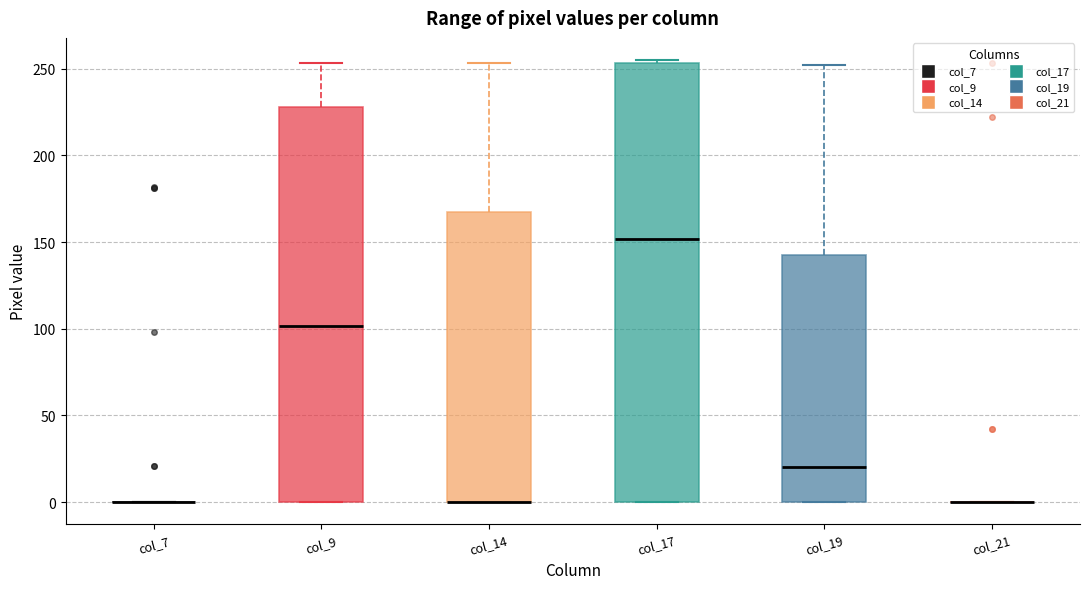

Reading left to right, transcribe this box plot: for each box, give where its median line is, the range the box spans, and where its two whiskers end, as read against the y-axis. The values are not printed on the chart, so give them approximately, as read against the axis.

col_7: box collapsed to a line at 0, whiskers 0 to 0
col_9: median 100, box 0 to 230, whiskers 0 to 255
col_14: median 0 (drawn on the box's lower edge), box 0 to 170, whiskers 0 to 255
col_17: median 150, box 0 to 255, whiskers 0 to 255 (just above the box's upper edge)
col_19: median 20, box 0 to 145, whiskers 0 to 250
col_21: box collapsed to a line at 0, whiskers 0 to 0